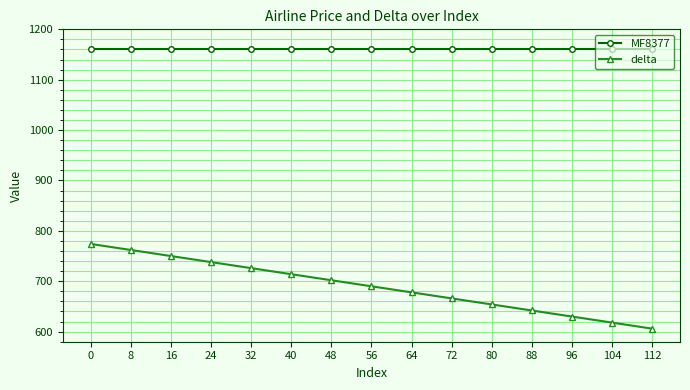

Is it true that MF8377 equals 1601 at 40?

False